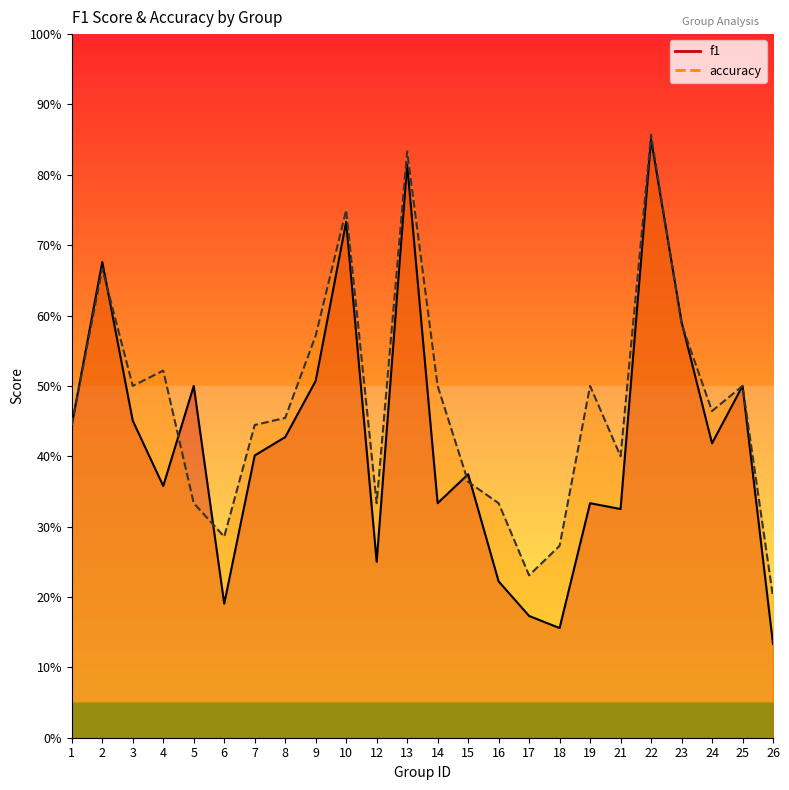

What is the minimum value for f1?

0.1